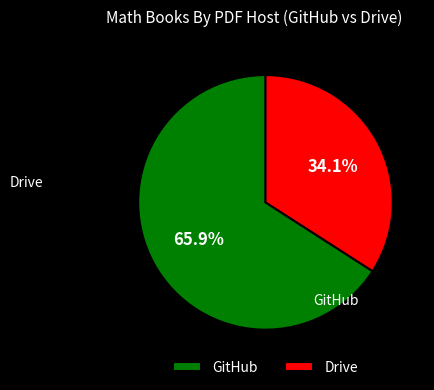

What percentage is the Drive slice, to the nearest percent?

34%